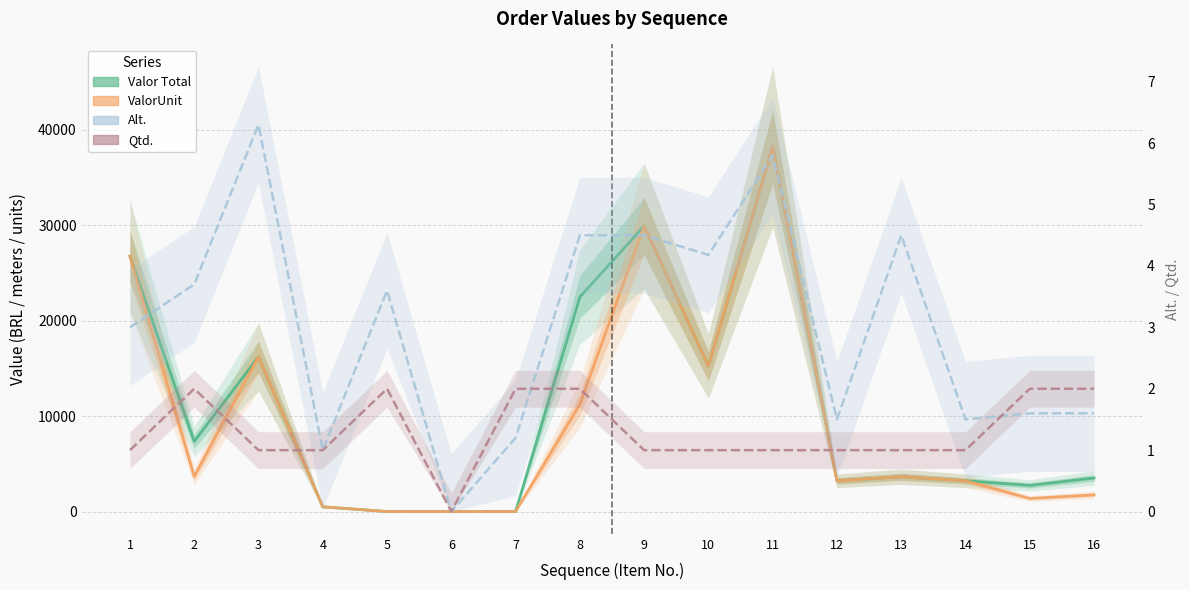

What is the spread (max minus min) of values at 14?

3223.9